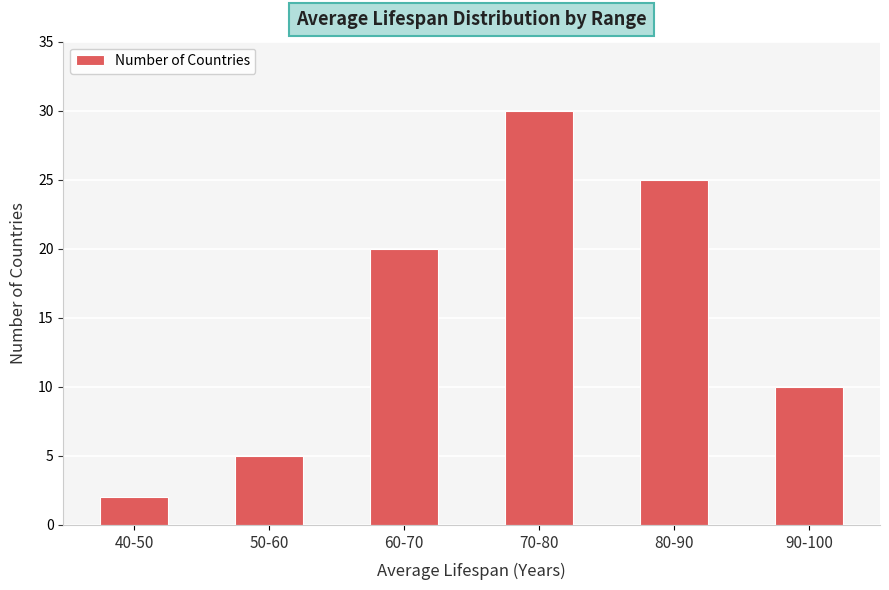

What is the value of the 2nd bar from the left?

5